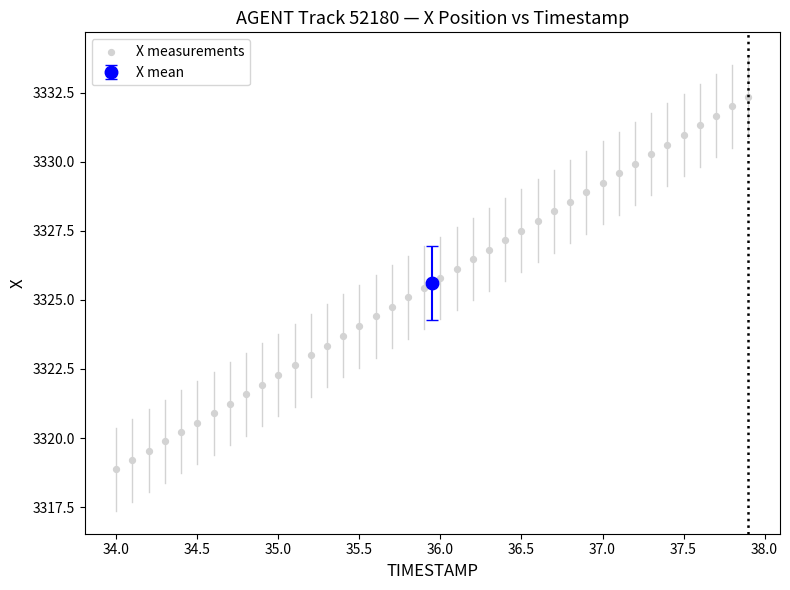

What is the range of Y values (max minus min)?

13.5